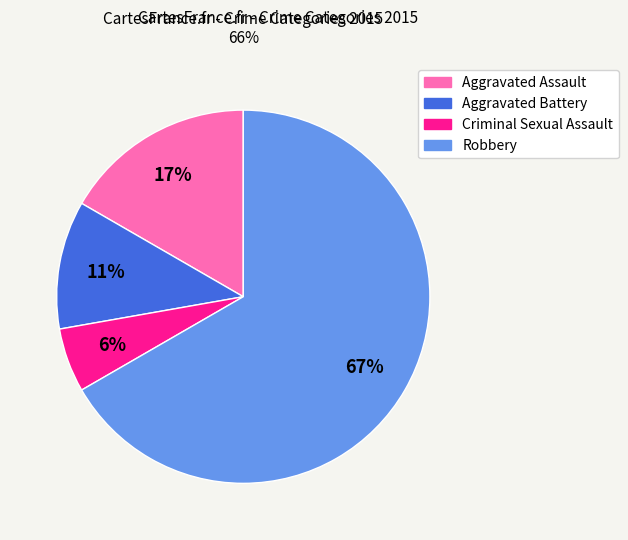

True or false: Aggravated Assault accounts for 5% of the total.

False